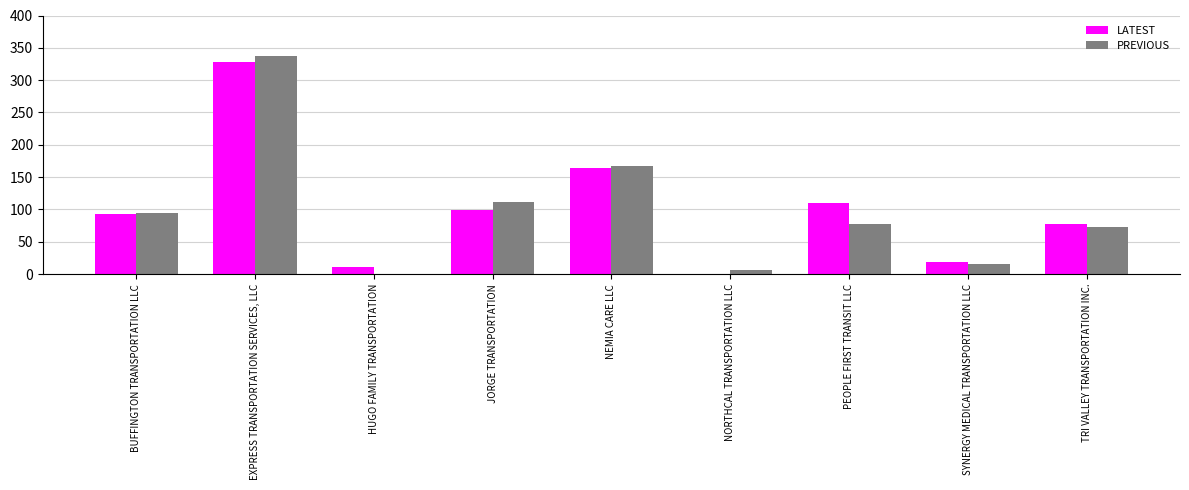

Between BUFFINGTON TRANSPORTATION LLC and SYNERGY MEDICAL TRANSPORTATION LLC, which series saw the biggest shift?

PREVIOUS